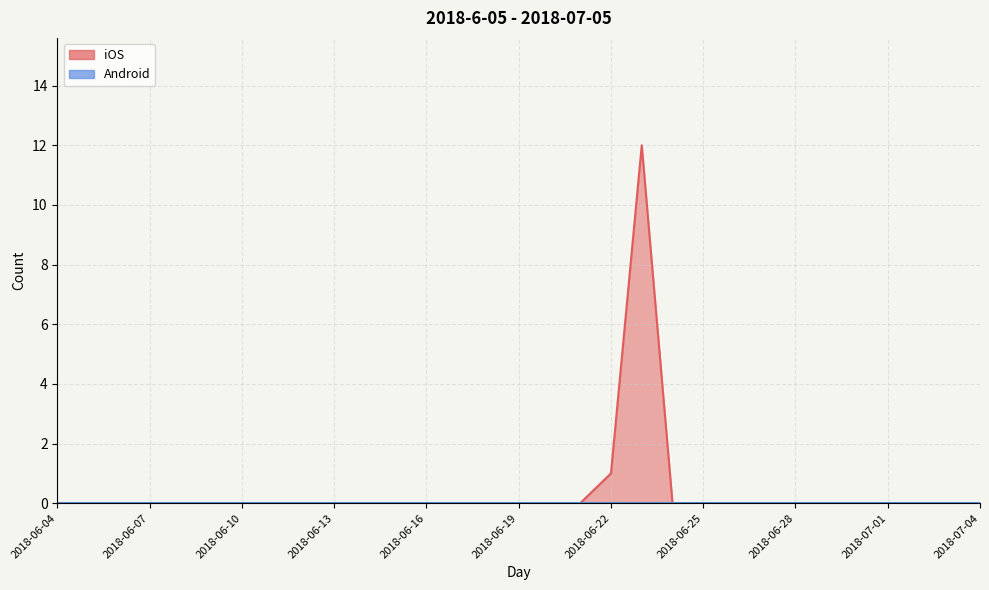

The chart shows a value of -5 at 2018-07-04. True or false?

False